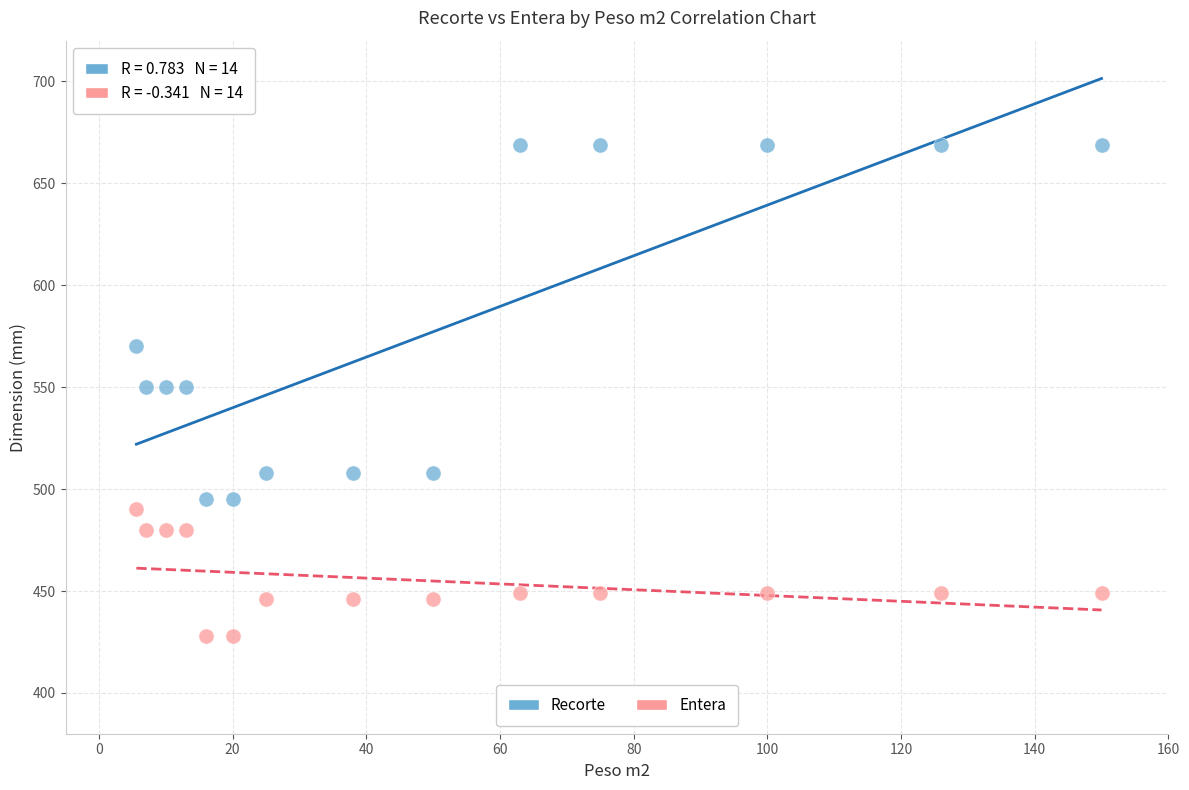

Across all data points, what is the range of Y values (max minus min)?

241